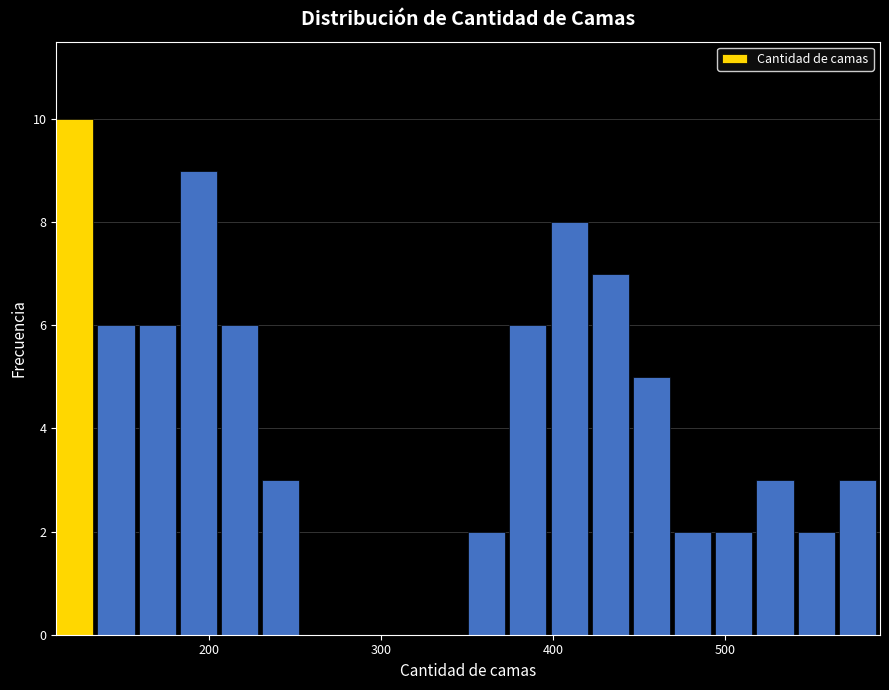

Around what value on the x-axis is the tallest bar? Give the approximate position of its centre, as read against the axis.

120